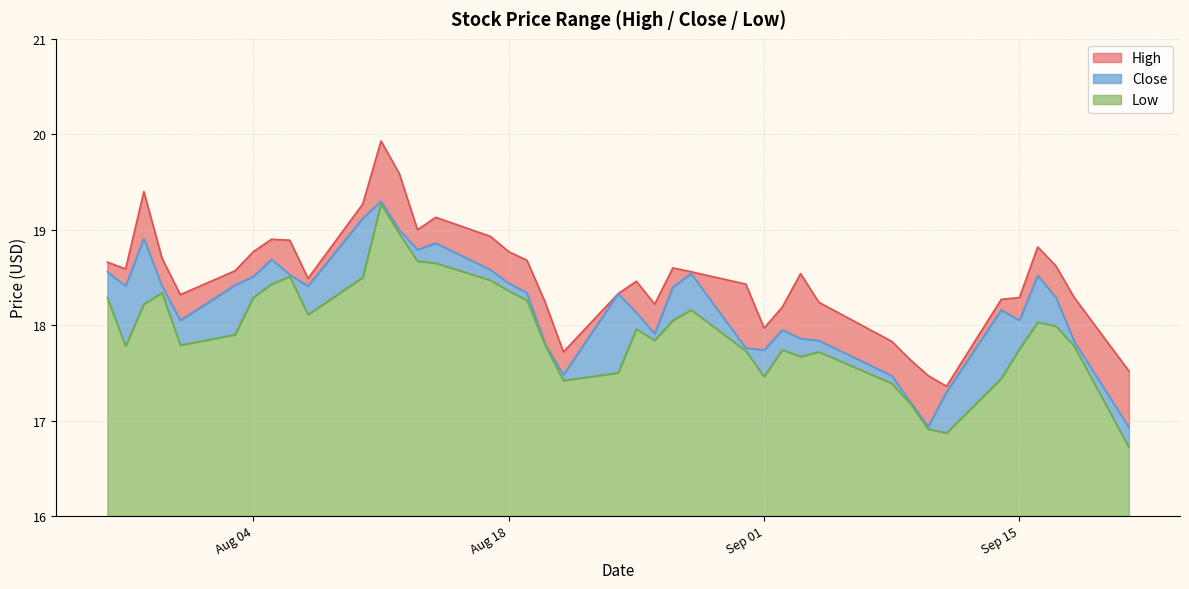

Reading left to right, transcribe all the data shown in this chart.

High: 18.7	18.6	19.4	18.7	18.3	18.6	18.8	18.9	18.9	18.5	19.3	19.9	19.6	19.0	19.1	18.9	18.8	18.7	18.2	17.7	18.3	18.5	18.2	18.6	18.6	18.4	18.0	18.2	18.5	18.2	17.8	17.6	17.5	17.4	18.3	18.3	18.8	18.6	18.3	17.5
Close: 18.6	18.4	18.9	18.4	18.0	18.4	18.5	18.7	18.5	18.4	19.1	19.3	19.0	18.8	18.9	18.6	18.4	18.3	17.8	17.5	18.3	18.1	17.9	18.4	18.5	17.8	17.7	18.0	17.9	17.8	17.5	17.2	16.9	17.3	18.2	18.0	18.5	18.3	17.8	16.9
Low: 18.3	17.8	18.2	18.3	17.8	17.9	18.3	18.4	18.5	18.1	18.5	19.3	19.0	18.7	18.6	18.5	18.4	18.3	17.8	17.4	17.5	18.0	17.8	18.0	18.2	17.7	17.5	17.7	17.7	17.7	17.4	17.2	16.9	16.9	17.4	17.8	18.0	18.0	17.8	16.7